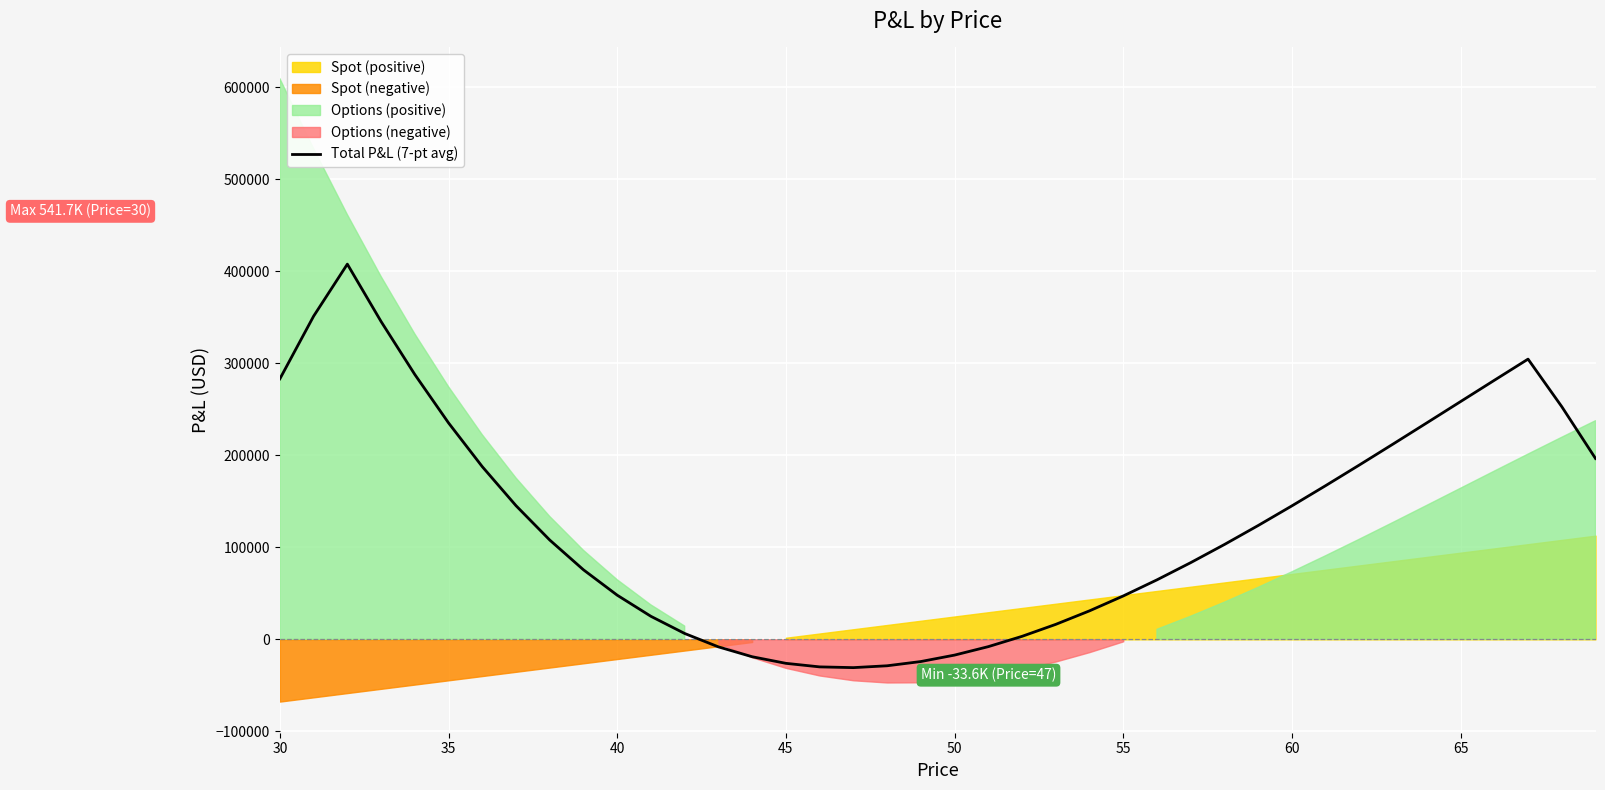

What is the lowest value of the Total P&L (7-pt avg) series?

-30752.5